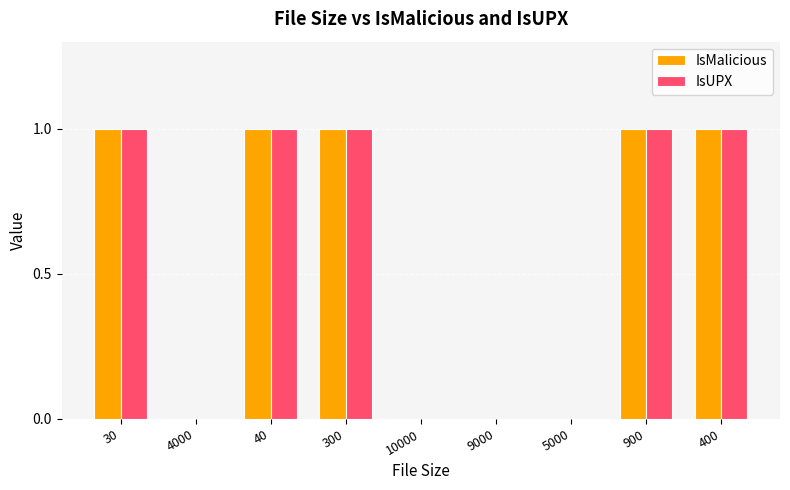

What is the total value across all series at 400?

2